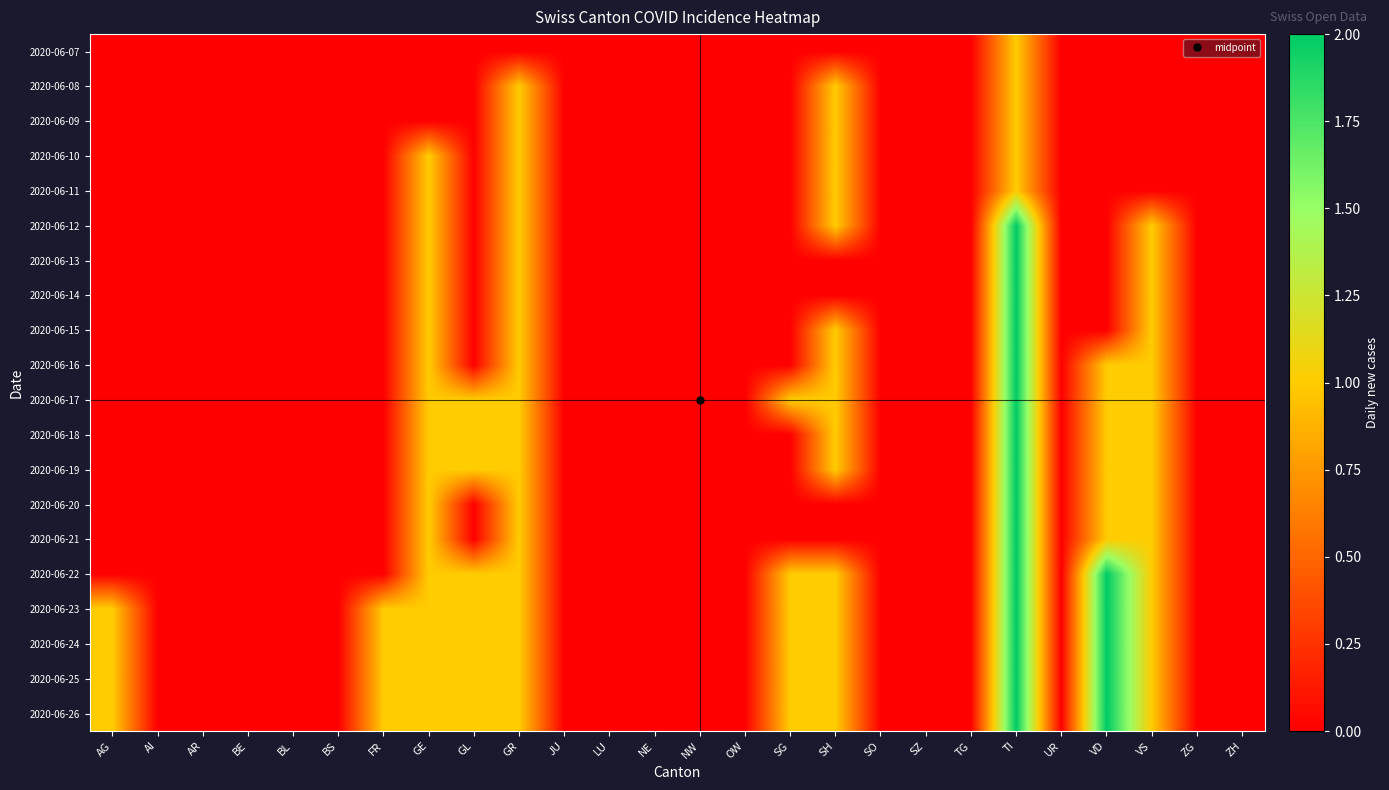

At GL, list the series in order from largest to smallest.

2020-06-17, 2020-06-18, 2020-06-19, 2020-06-22, 2020-06-23, 2020-06-24, 2020-06-25, 2020-06-26, 2020-06-07, 2020-06-08, 2020-06-09, 2020-06-10, 2020-06-11, 2020-06-12, 2020-06-13, 2020-06-14, 2020-06-15, 2020-06-16, 2020-06-20, 2020-06-21